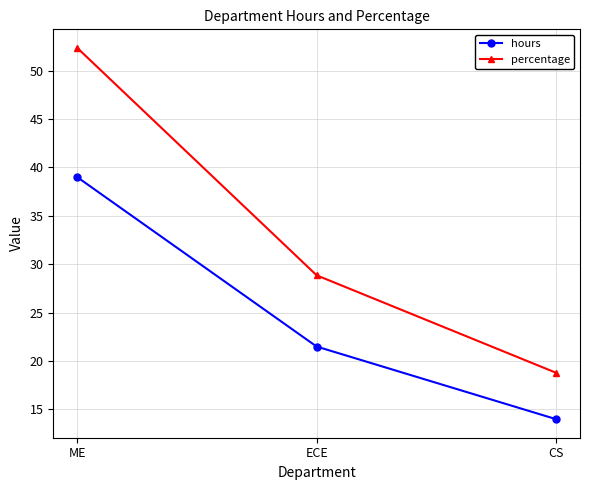

List the series in order of their overall mean, lowest first.

hours, percentage